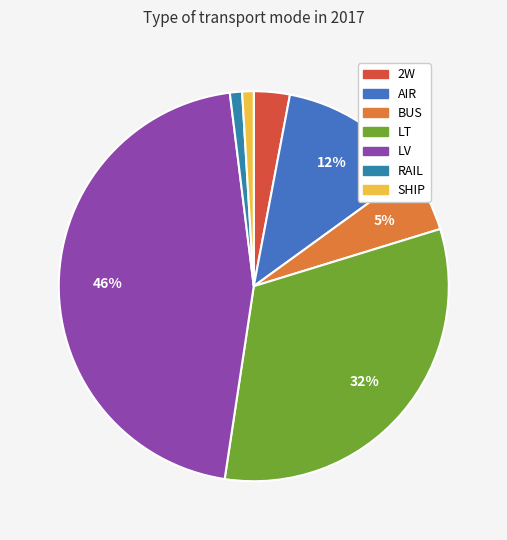

To the nearest percent, what is the combined percentage of LV and SHIP?

47%